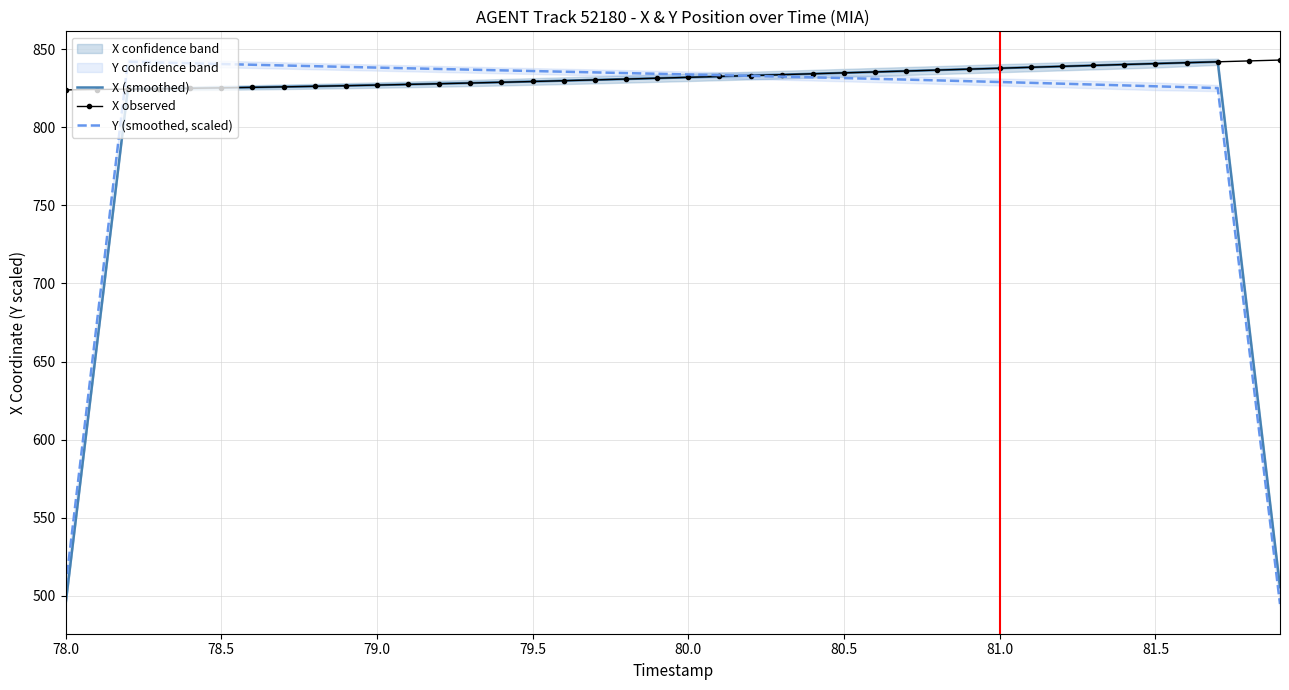

What is the lowest value of the X (smoothed) series?

494.5